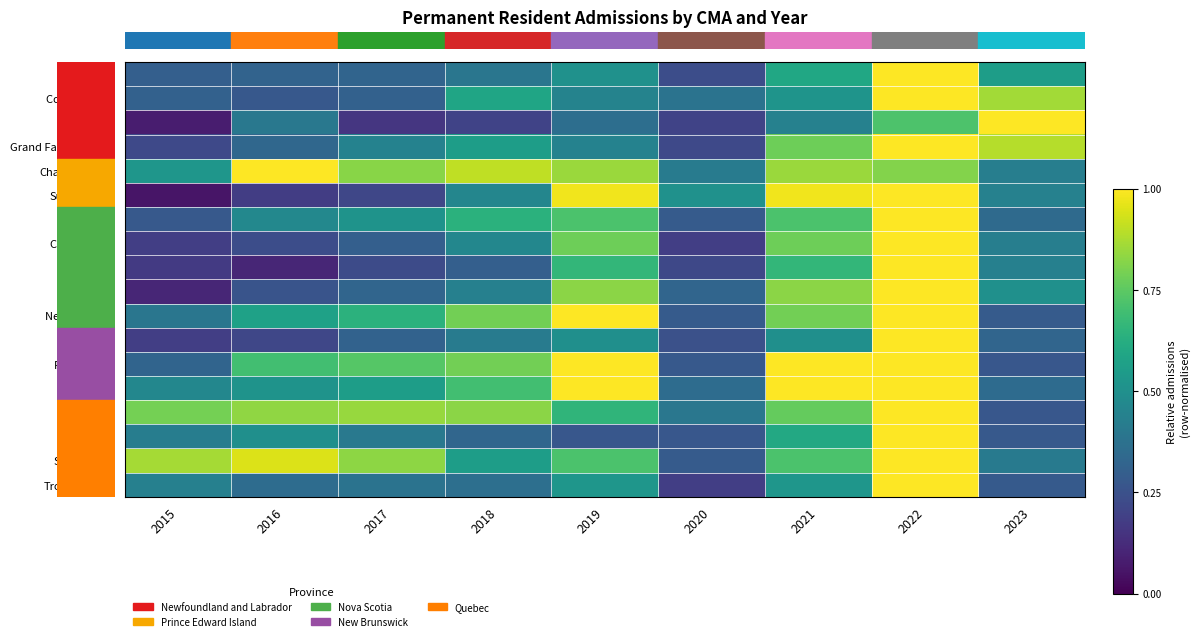

How many data points does each series have?

9